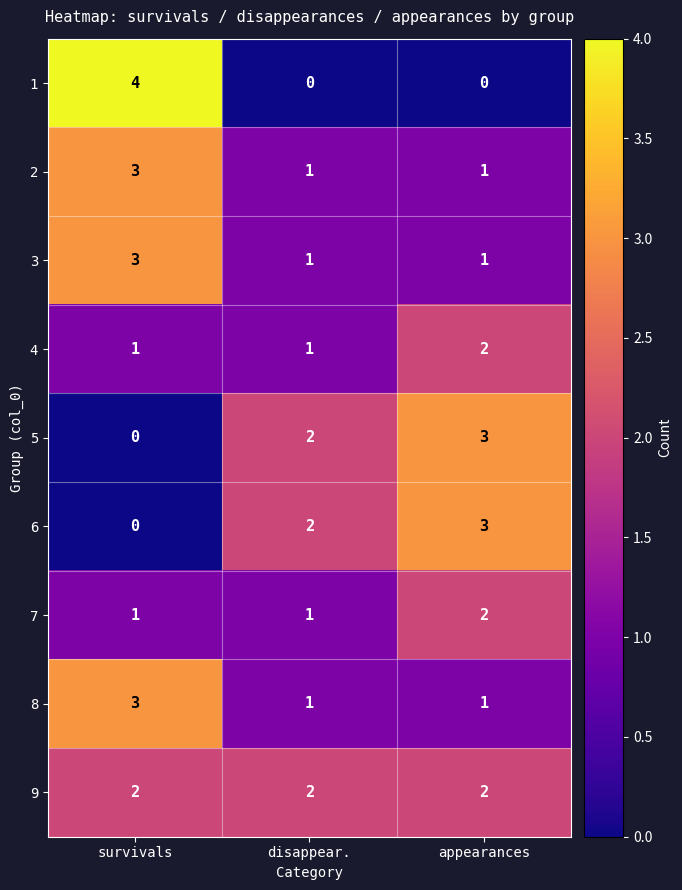

What is the sum of all 1 values?

4